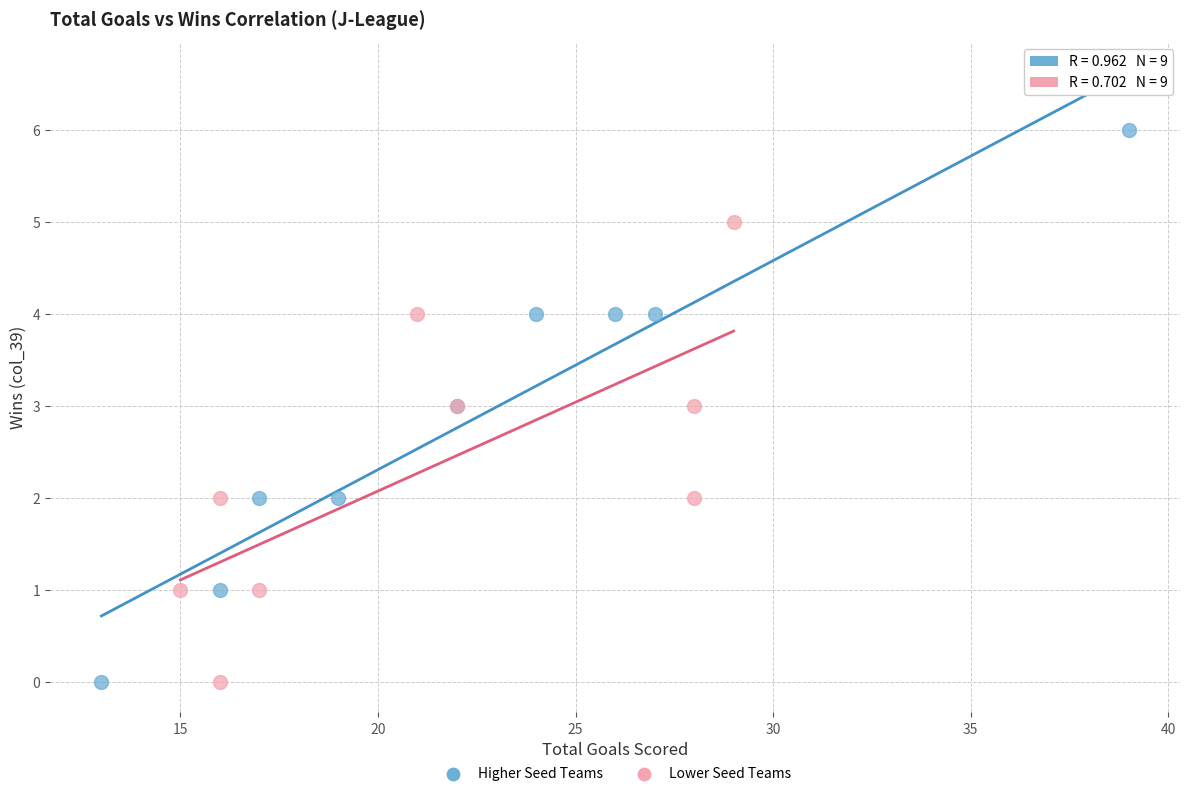

Which series contains the highest Y value?

Higher Seed Teams